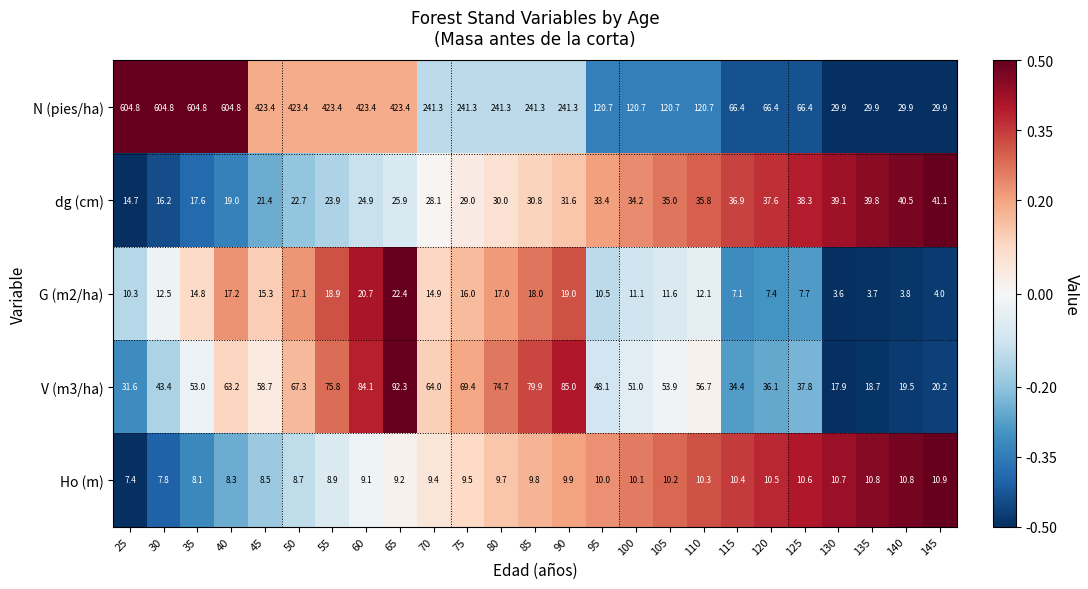

What is the maximum value shown in the chart?

604.8